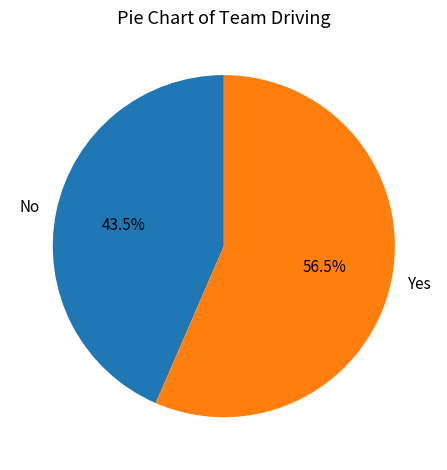

What is the smallest slice in the pie chart?

No